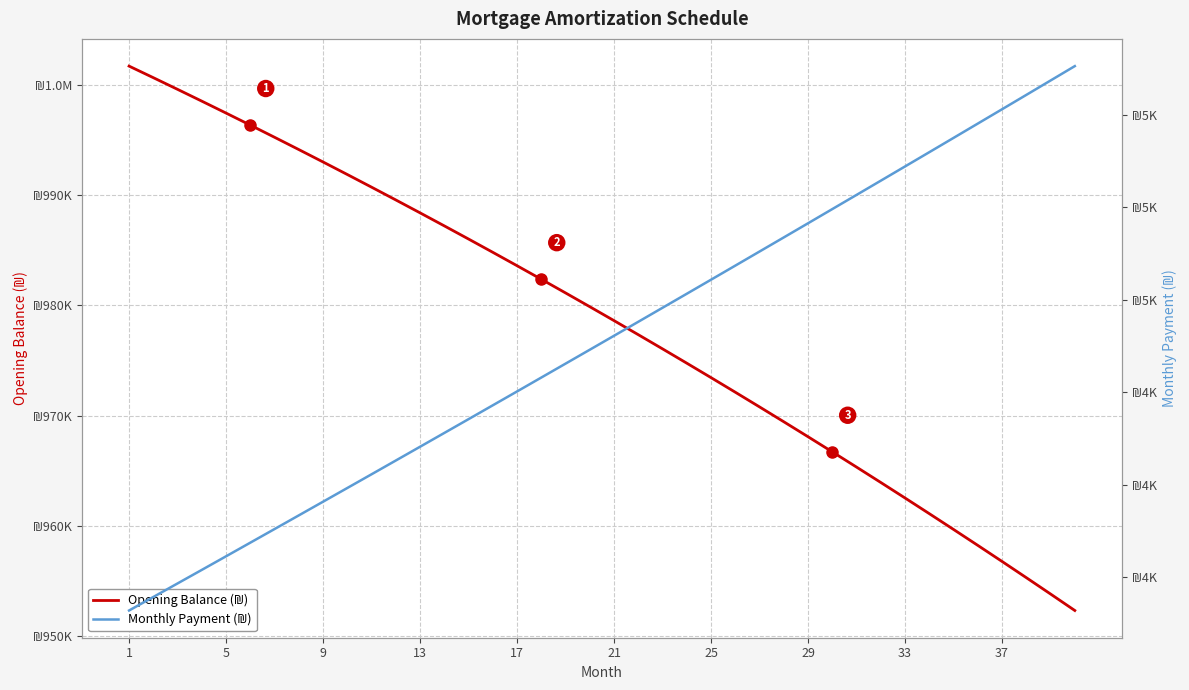

The Opening Balance (₪) series shows 252947.8 at 33. True or false?

False